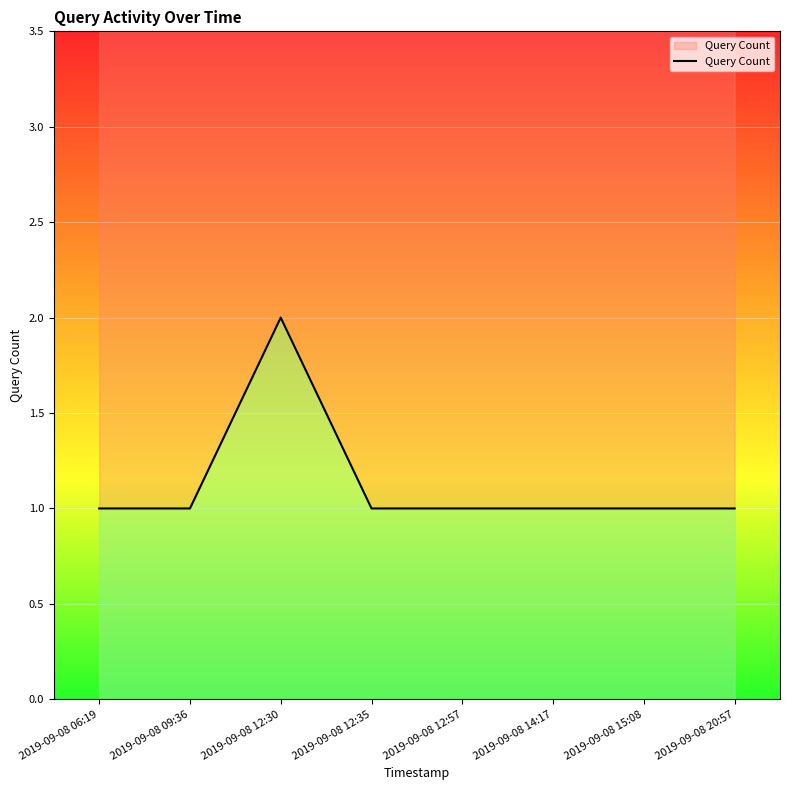

What is the average value?

1